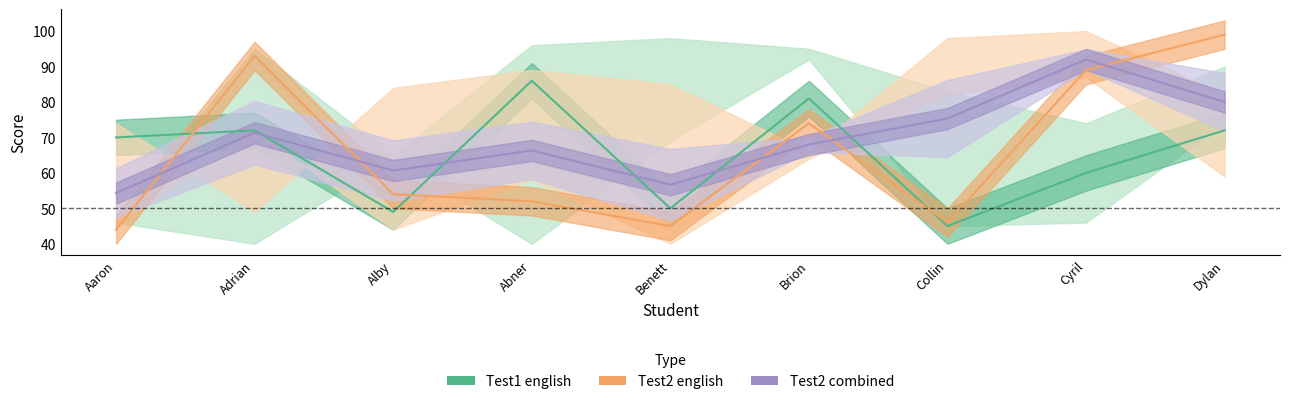

What is the spread (max minus min) of values at Alby?

40